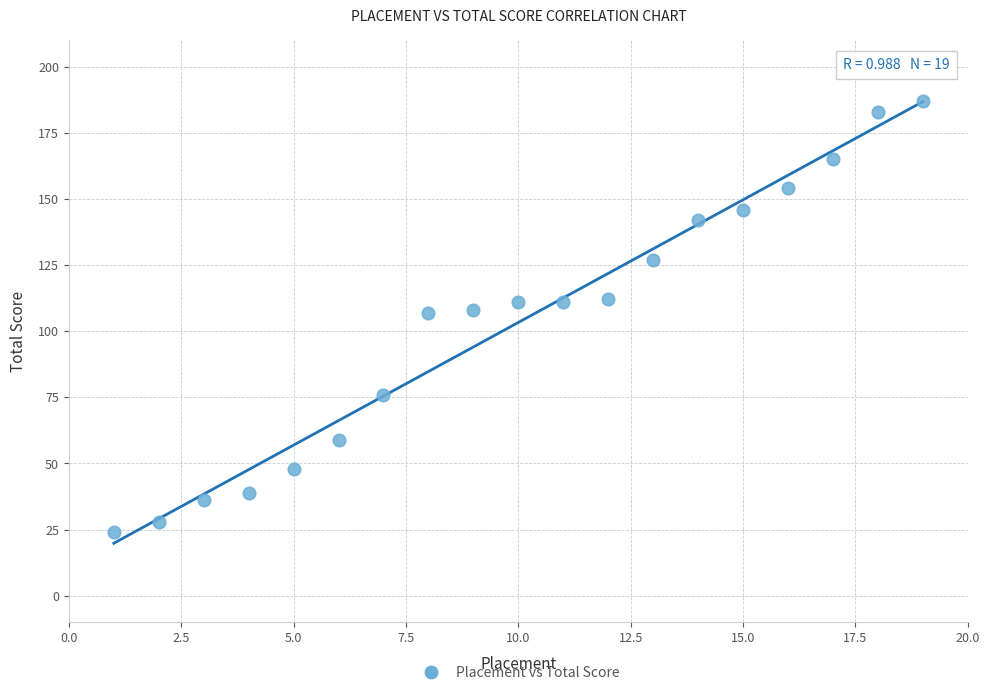

What is the range of X values (max minus min)?

18